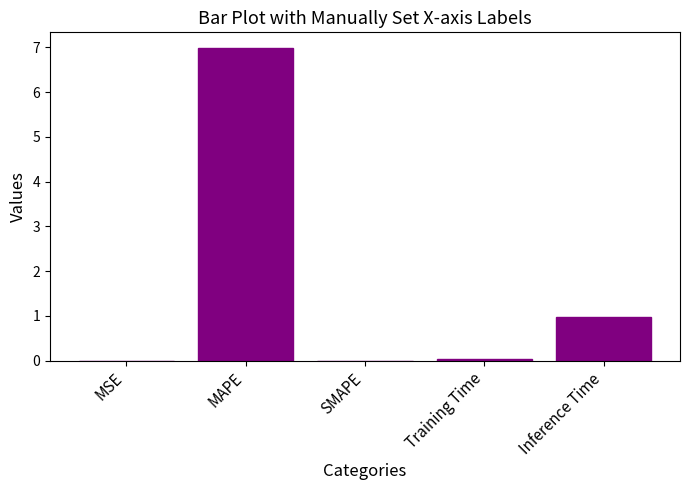

Where is the data nearest to the value 3?

Inference Time